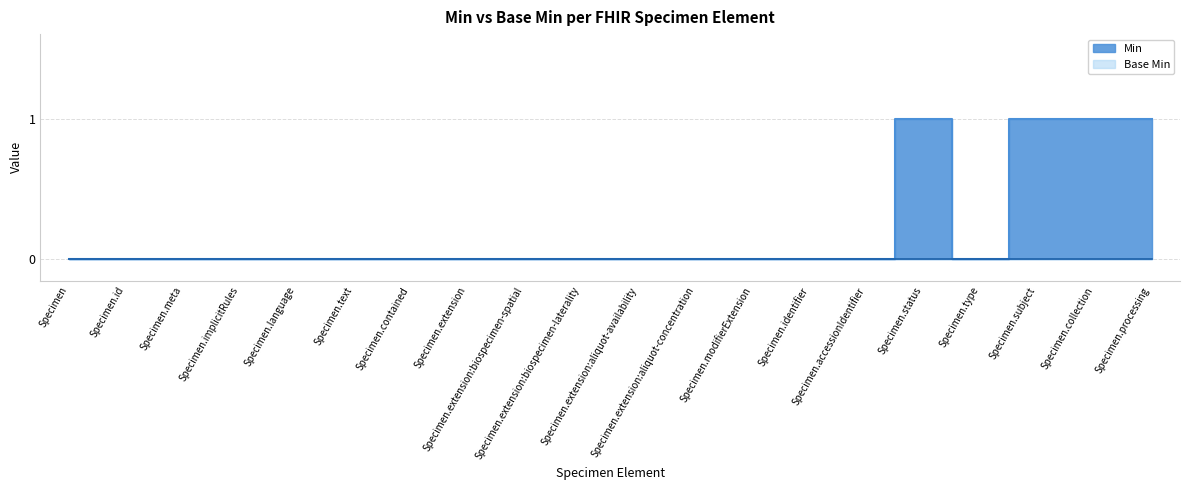

Where is the first local maximum?

Specimen.status